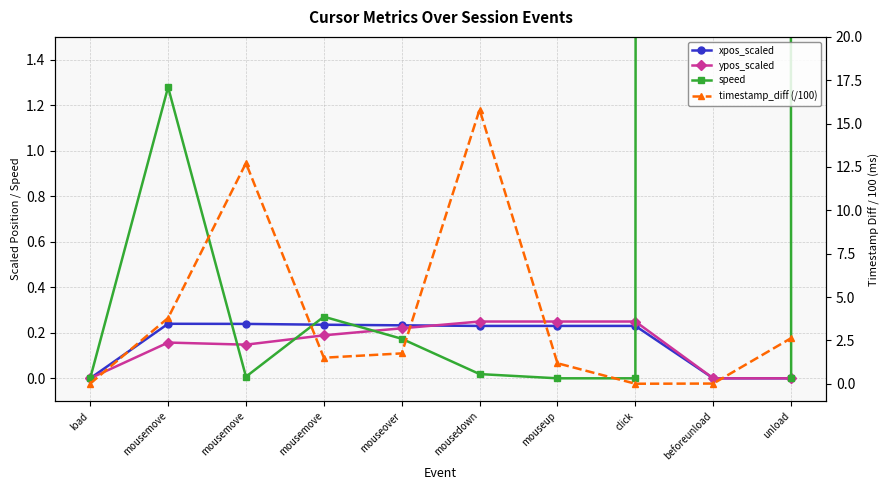

Is it true that speed equals 0.0 at mousemove?

True